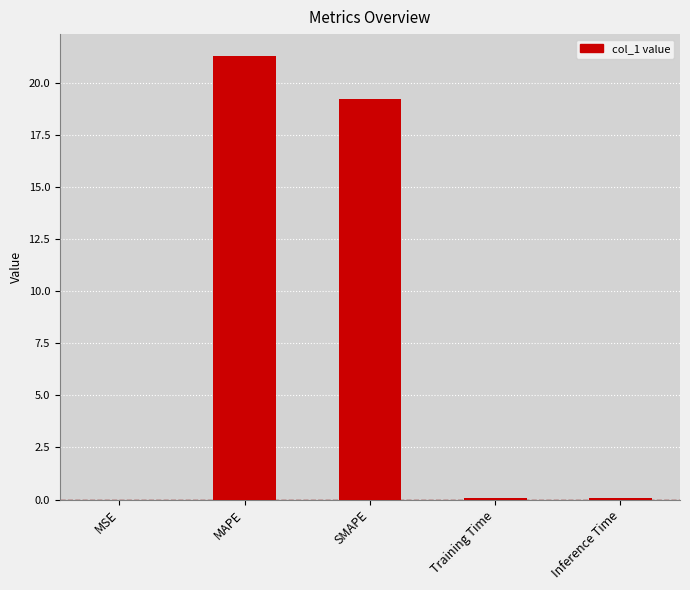

Between Training Time and MAPE, which is larger?

MAPE